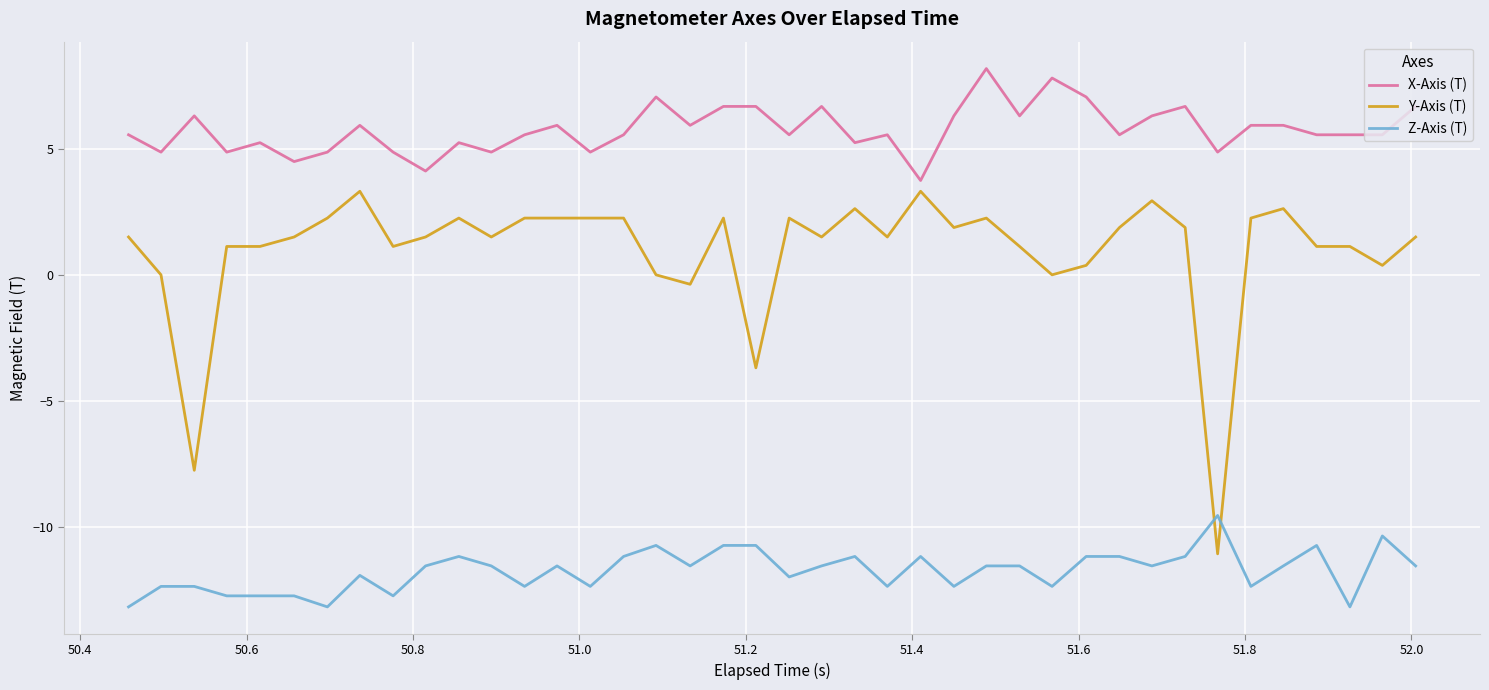

What is the maximum value for Z-Axis (T)?

-9.5